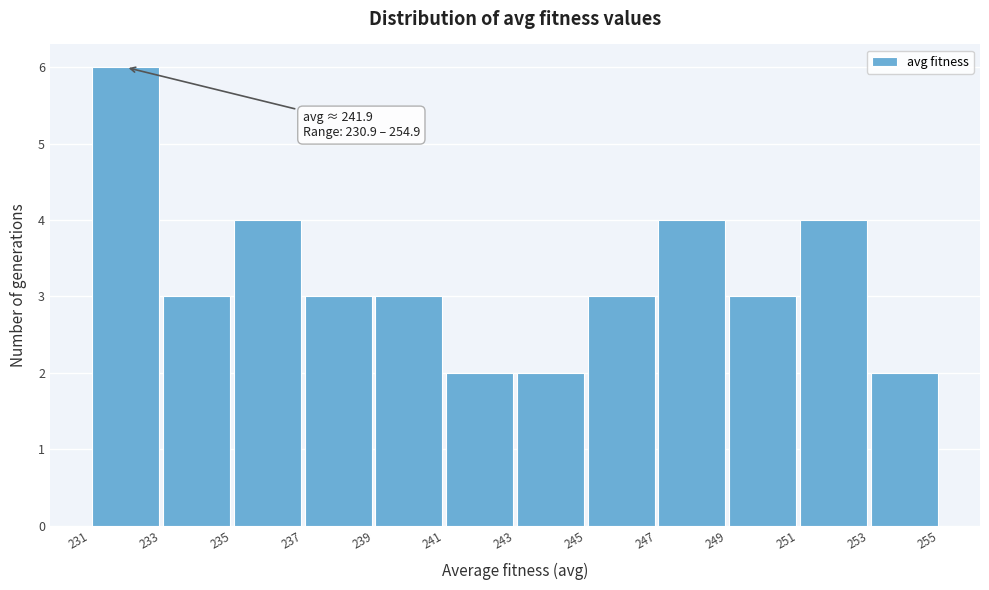

Over which range of the x-axis is the bar tallest?

231 to 233